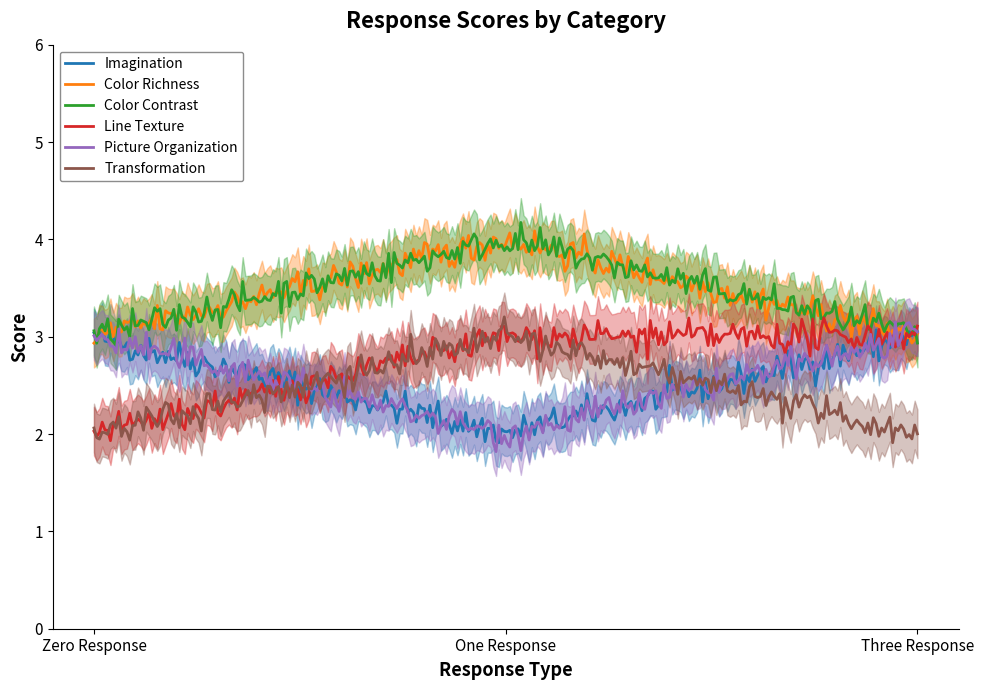

Count the number of data series in this chart.

6